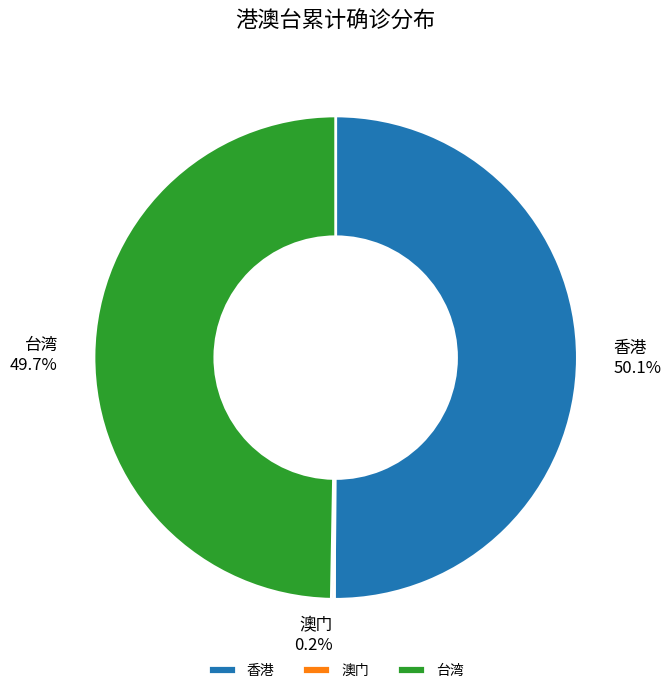

Combined, what portion of the pie is 香港 and 台湾?

99.8%